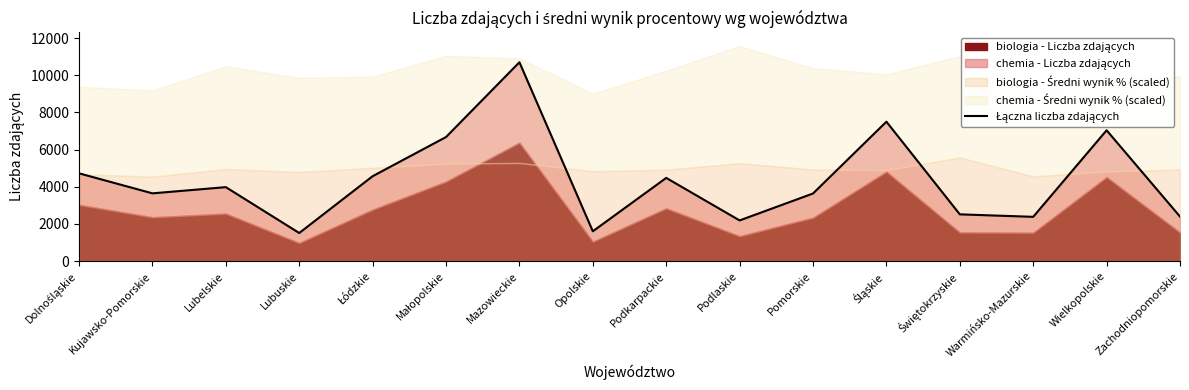

Approximately how many times larger is the value at Lubuskie compared to Dolnośląskie?

0.3